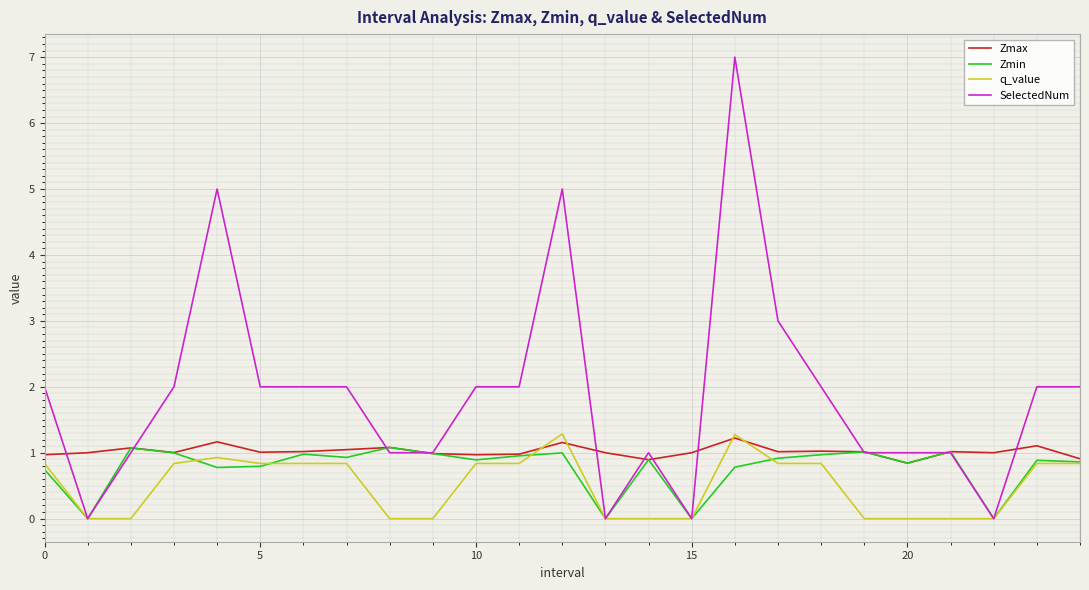

What is the greatest value displayed?

7.0